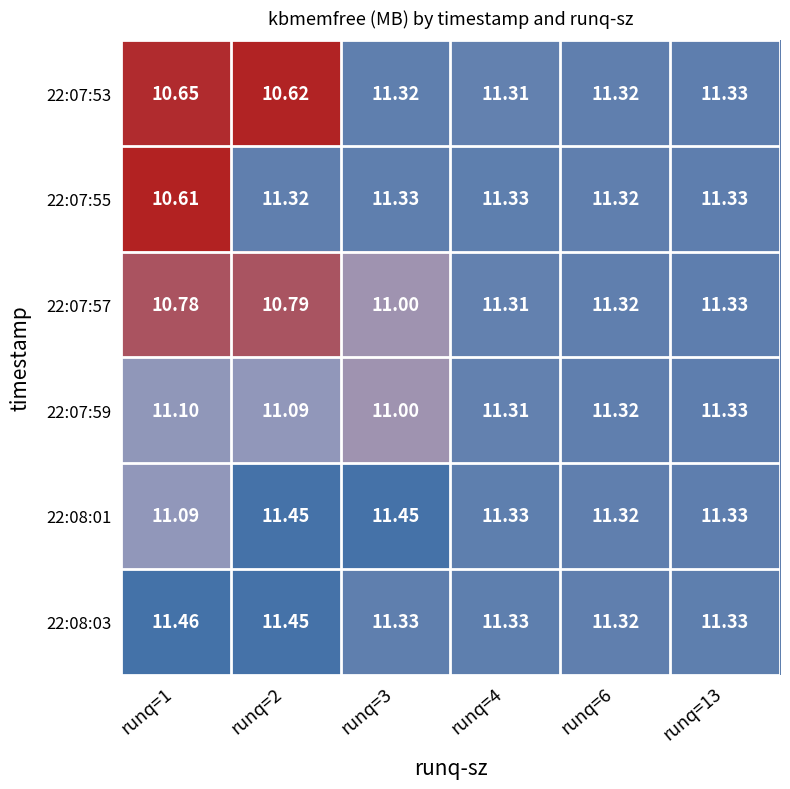

How many data points does each series have?

6